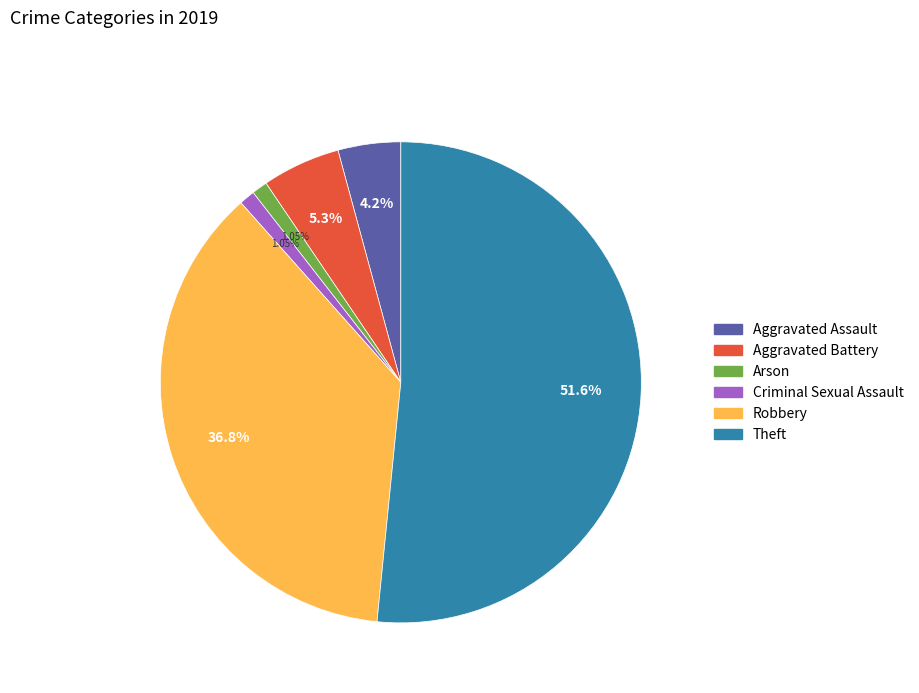

Does any single category account for the majority?

Yes